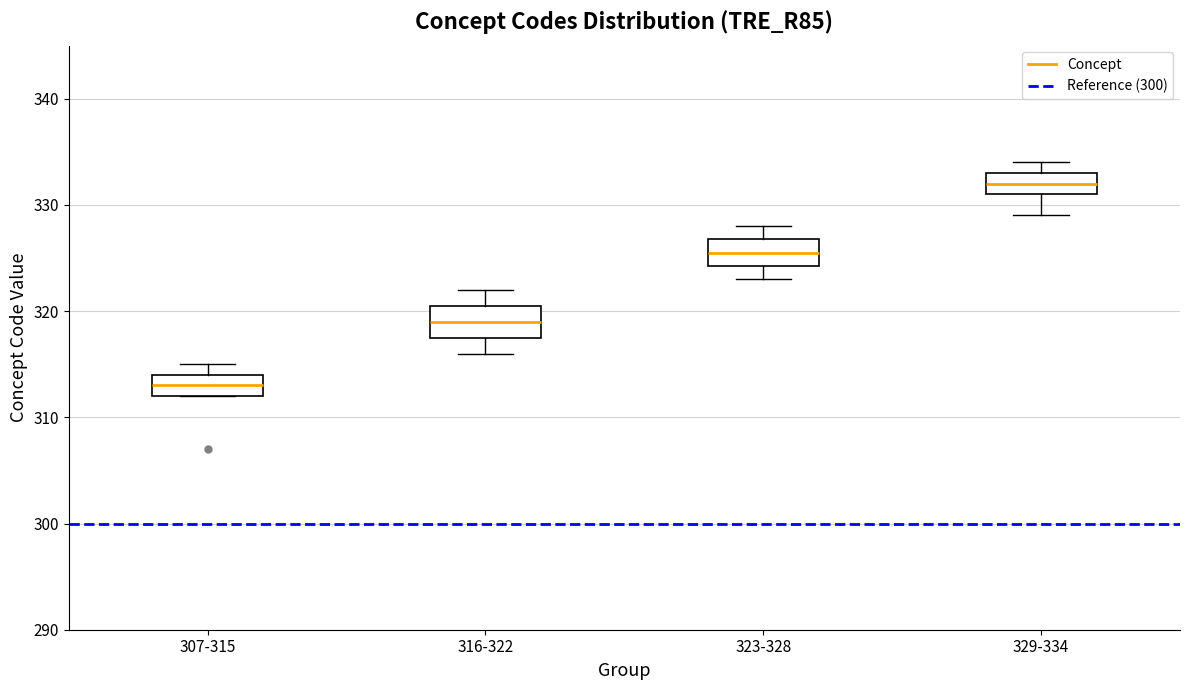

Reading left to right, transcribe this box plot: for each box, give where its median line is, the range the box spans, and where its two whiskers end, as read against the y-axis. The values are not printed on the chart, so give them approximately, as read against the axis.

307-315: median 313, box 312 to 314, whiskers 312 to 315
316-322: median 319, box 318 to 321, whiskers 316 to 322
323-328: median 326, box 324 to 327, whiskers 323 to 328
329-334: median 332, box 331 to 333, whiskers 329 to 334